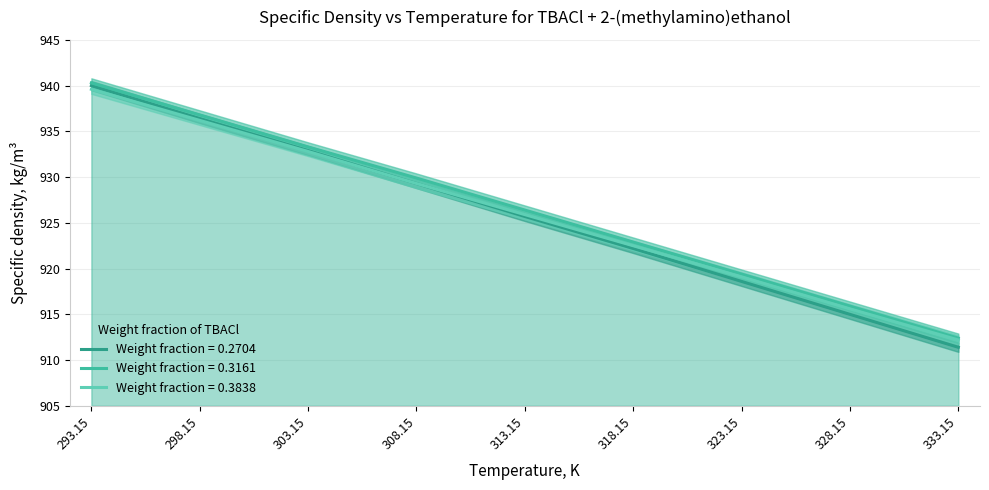

List the series in order of their overall mean, lowest first.

wf_0.2704, wf_0.3838, wf_0.3161